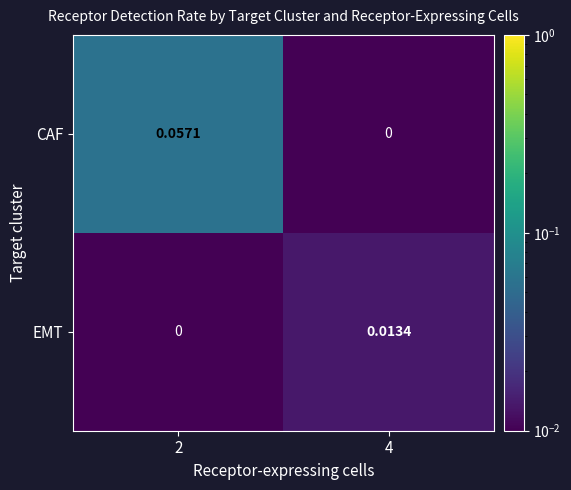

How many categories are shown in the chart?

2